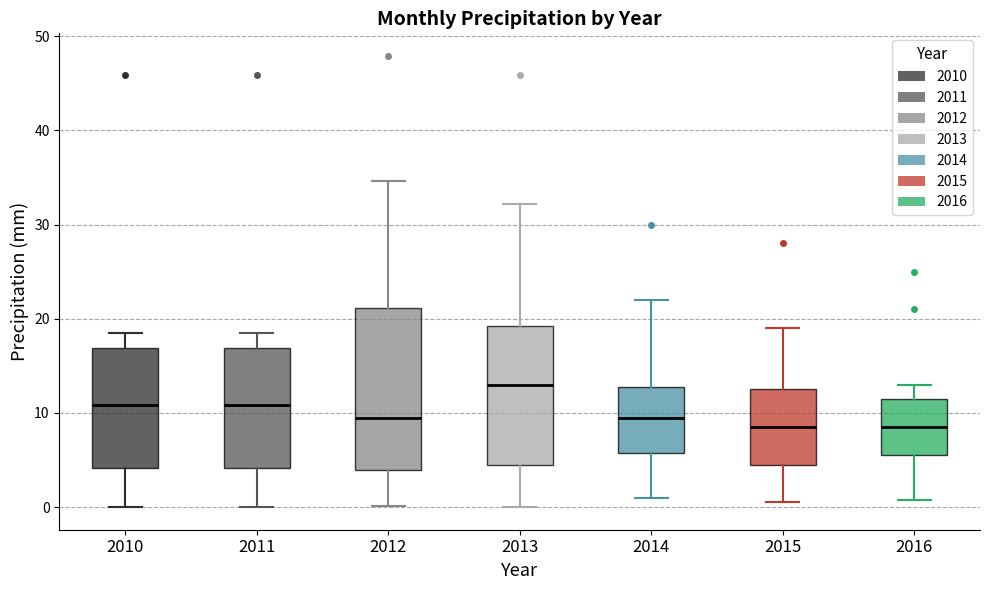

Reading left to right, transcribe this box plot: for each box, give where its median line is, the range the box spans, and where its two whiskers end, as read against the y-axis. The values are not printed on the chart, so give them approximately, as read against the axis.

2010: median 11, box 4 to 17, whiskers 0 to 18
2011: median 11, box 4 to 17, whiskers 0 to 18
2012: median 9, box 4 to 21, whiskers 0 to 35
2013: median 13, box 5 to 19, whiskers 0 to 32
2014: median 10, box 6 to 13, whiskers 1 to 22
2015: median 9, box 5 to 13, whiskers 1 to 19
2016: median 9, box 6 to 12, whiskers 1 to 13